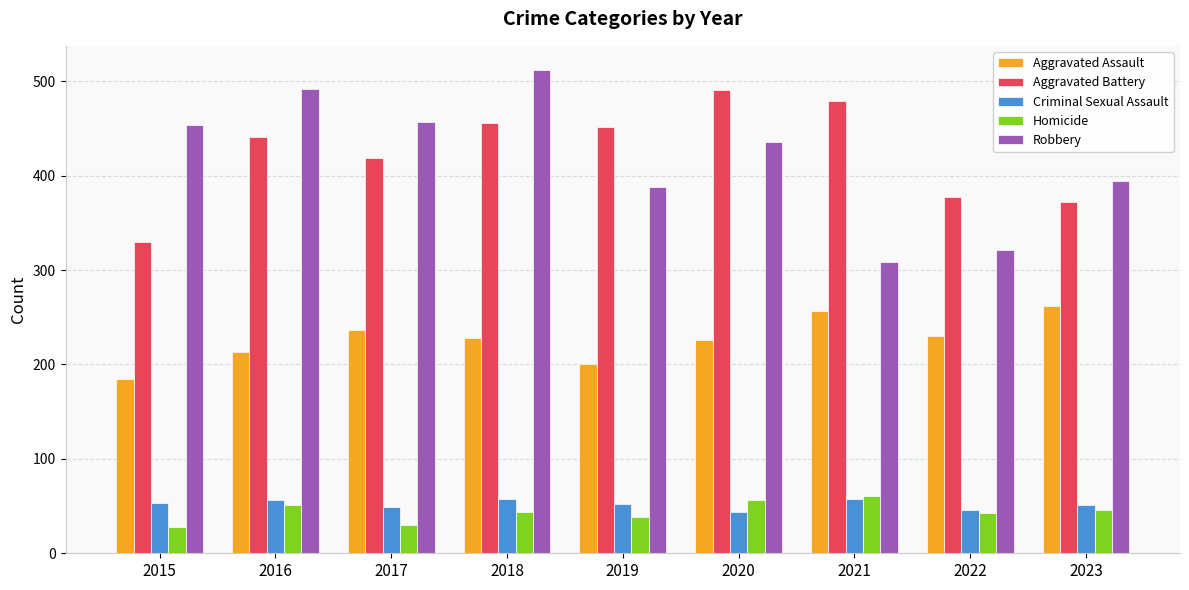

Is it true that Criminal Sexual Assault equals 53 at 2015?

True